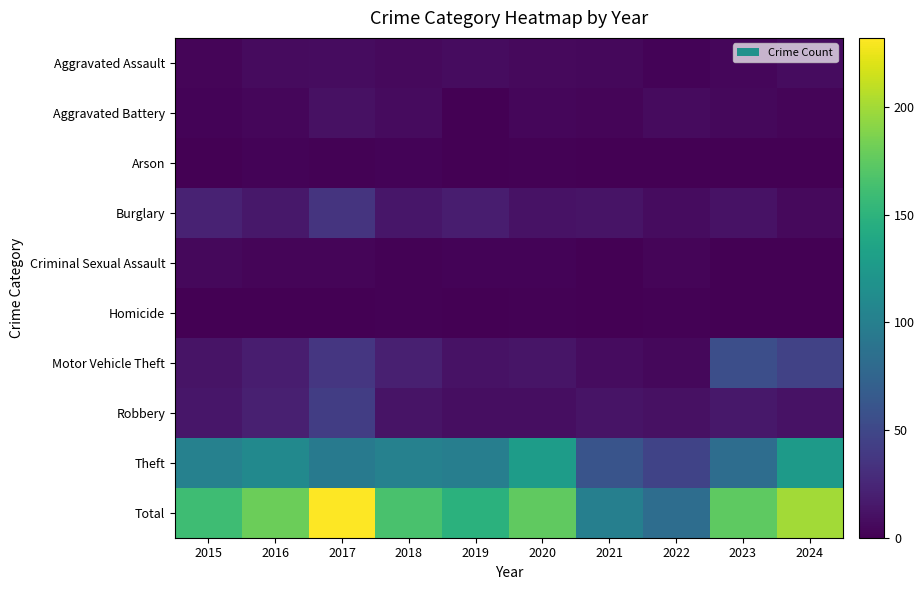

List the series in order of their peak value, lowest first.

Homicide, Arson, Criminal Sexual Assault, Aggravated Assault, Aggravated Battery, Burglary, Robbery, Motor Vehicle Theft, Theft, Total